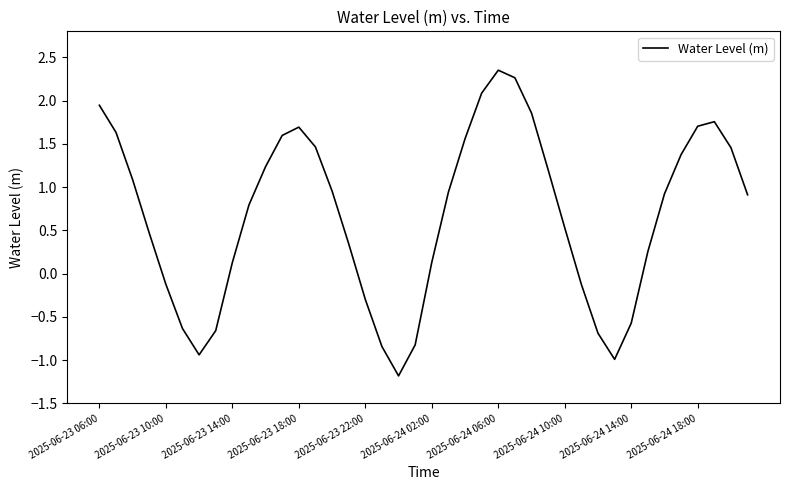

What is the difference between the maximum and minimum values?

3.5